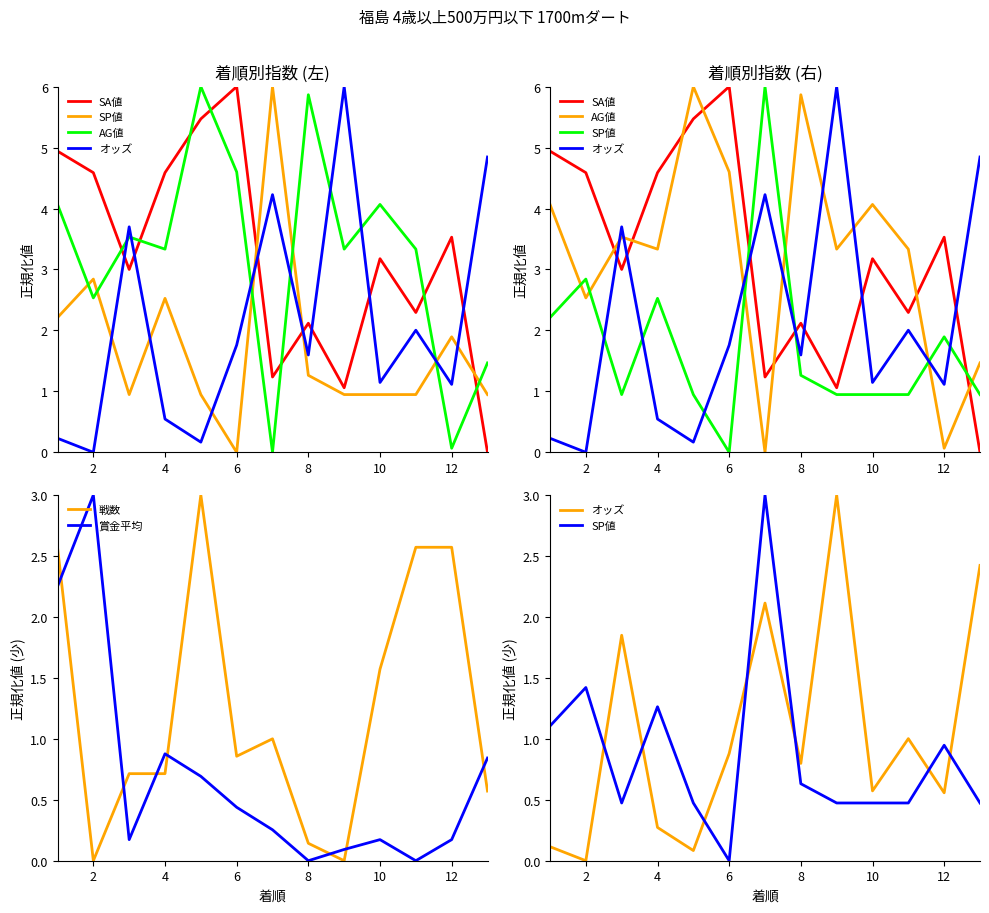

What is the total value across all series at 2?

11.5